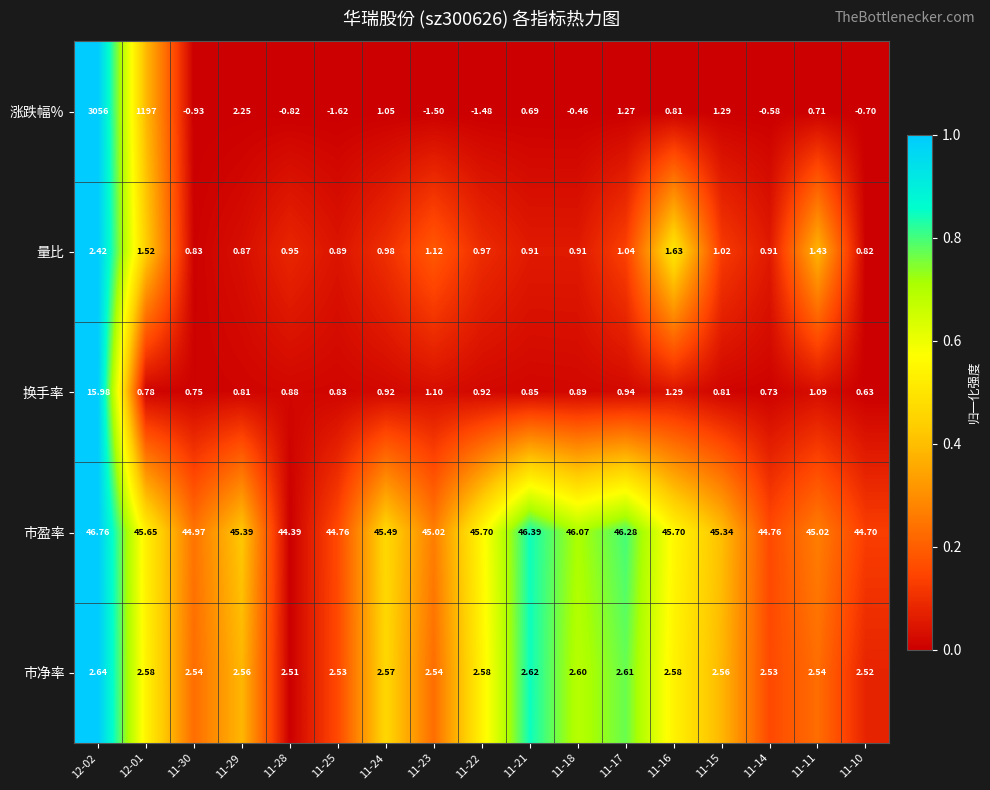

Which series changed the most between 11-24 and 11-10?

涨跌幅%